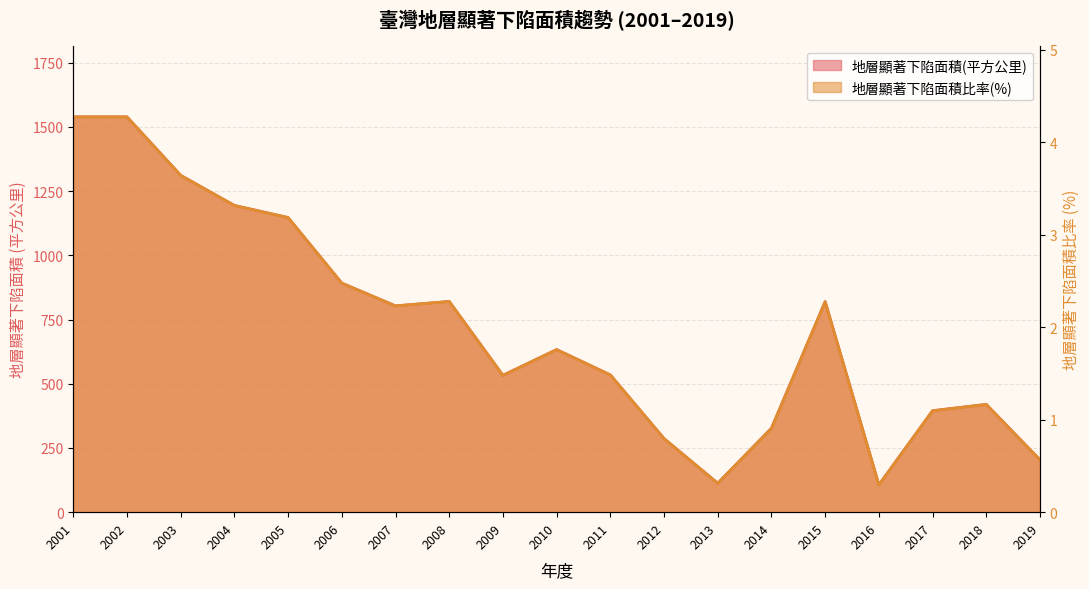

What is the sum of all 地層顯著下陷面積(平方公里) values?

13616.7